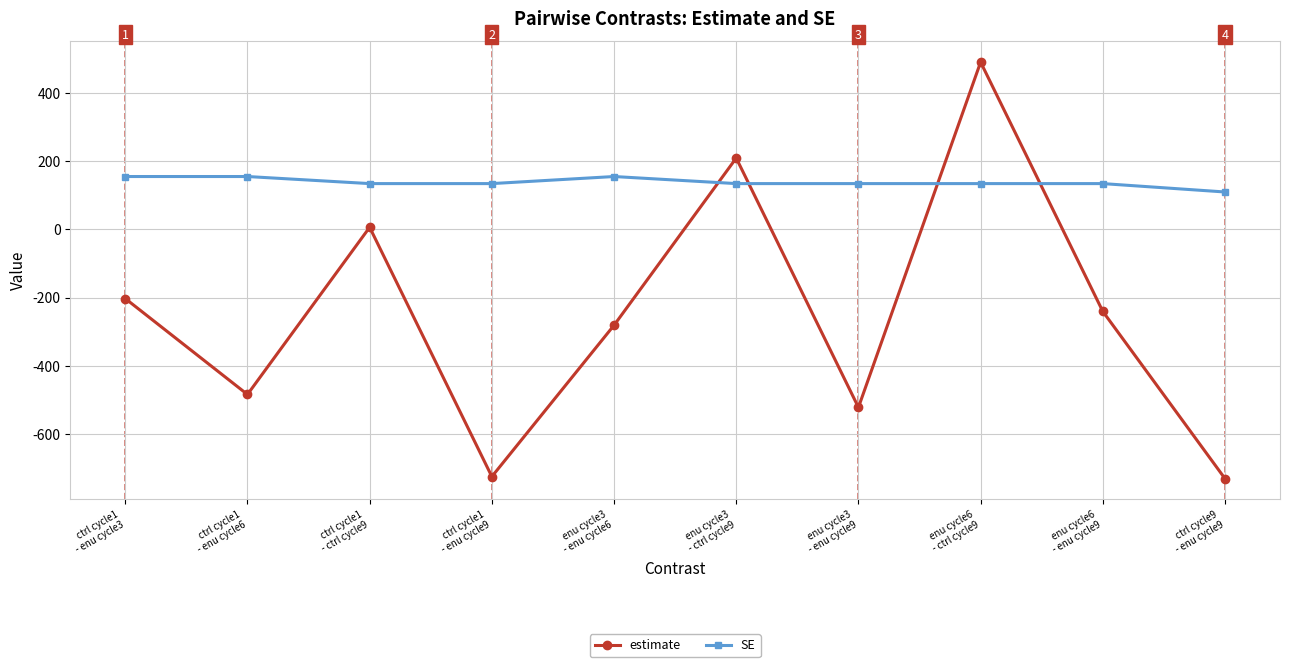

The SE series shows 75.4 at enu cycle3
- enu cycle9. True or false?

False